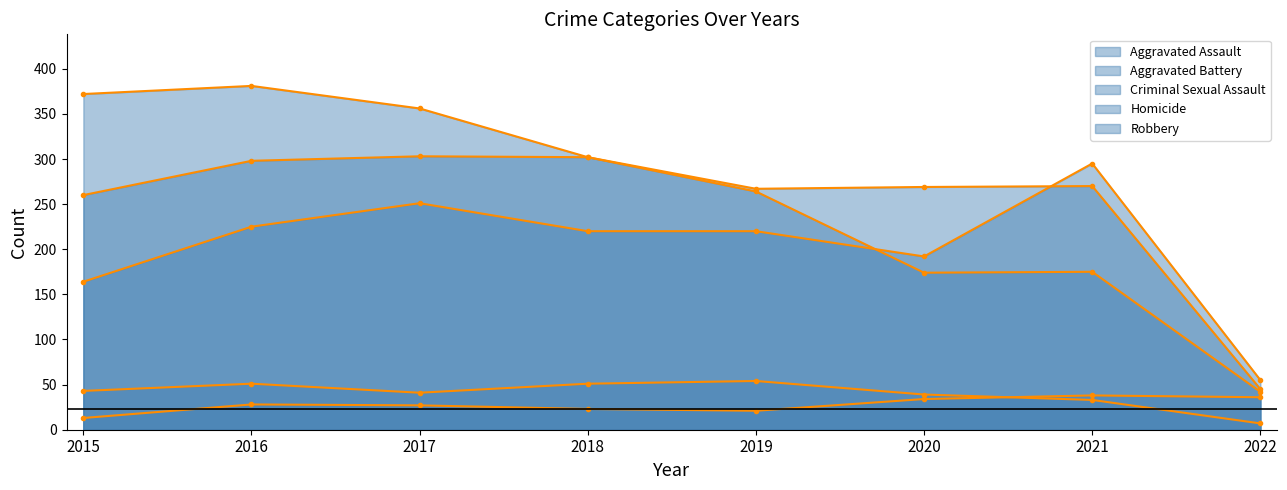

What is the average value of the Robbery series?

258